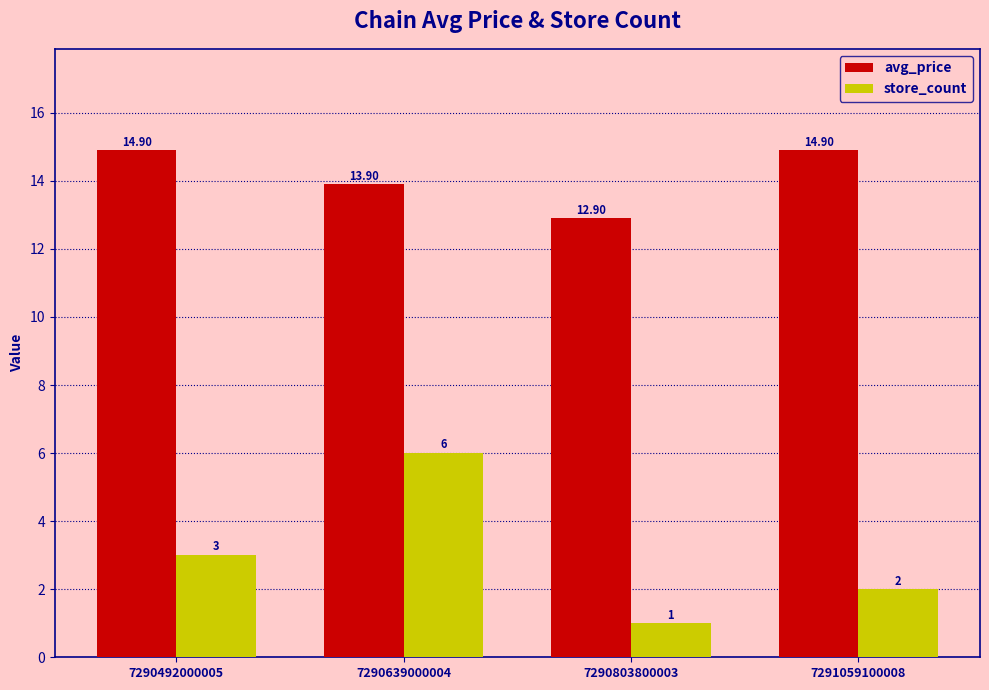

How many data points in avg_price are less than 14?

2